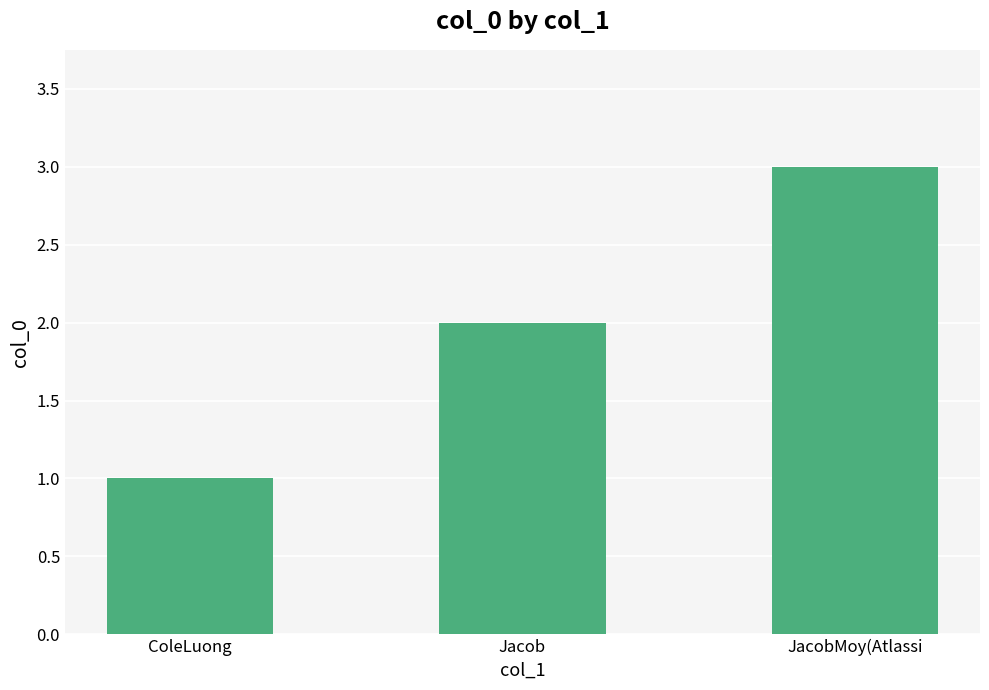

What is the change in value from Jacob to JacobMoy(Atlassi?

+1